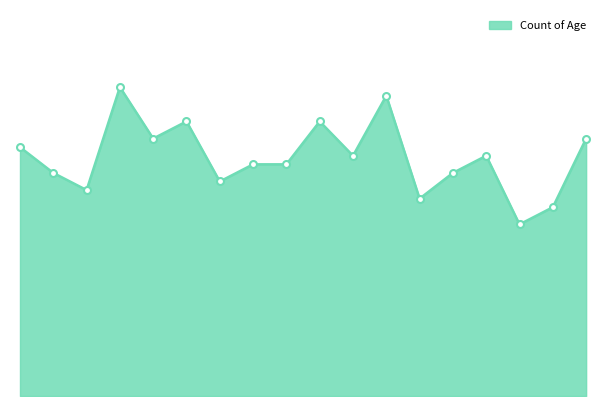

What is the sum of all values?

500